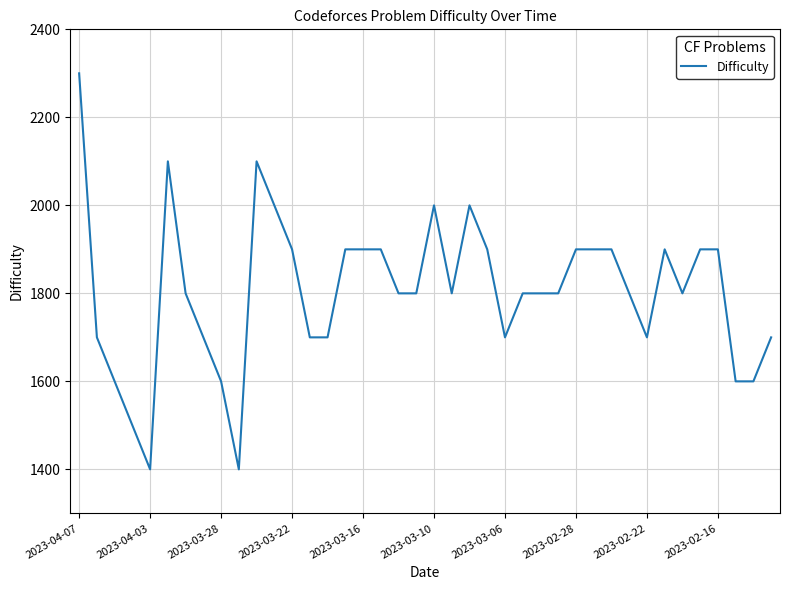

Is this an area chart (filled region under the line)?

No